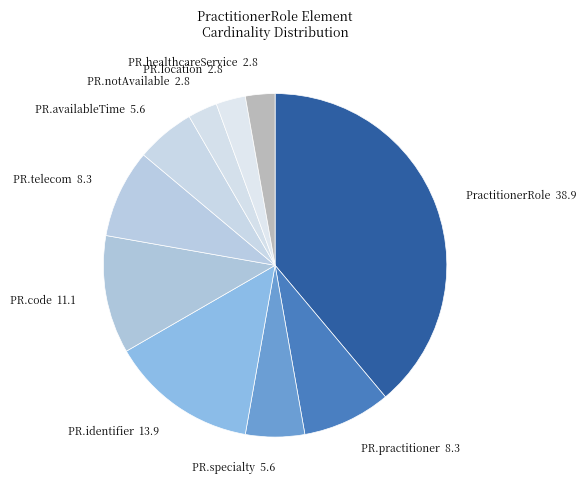

Between PR.identifier 13.9 and PR.code 11.1, which is larger?

PR.identifier 13.9